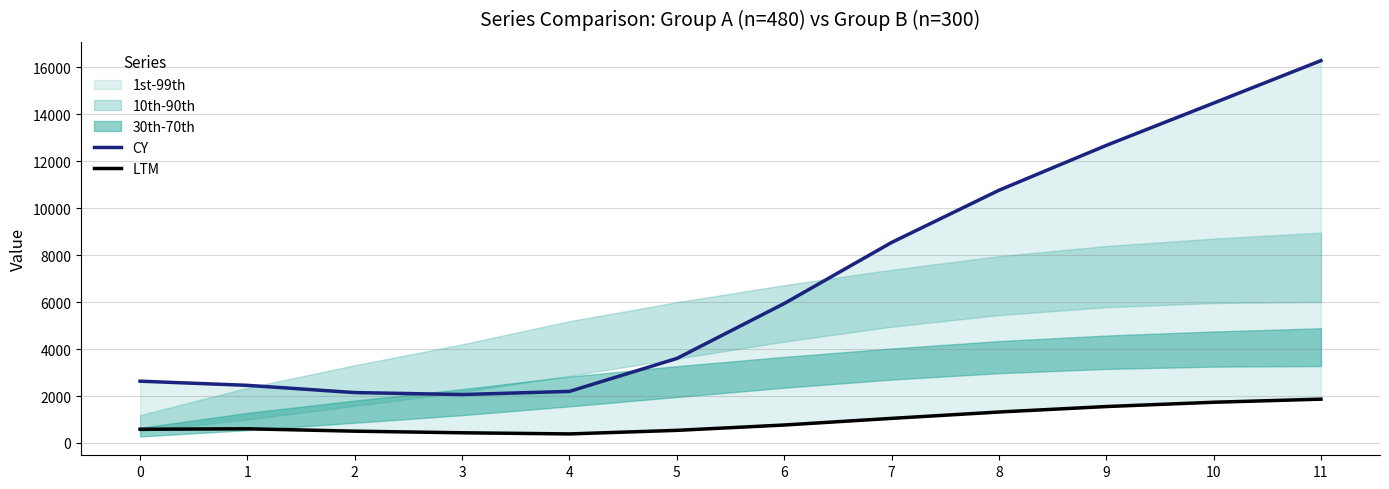

True or false: CY and LTM cross at least once.

False